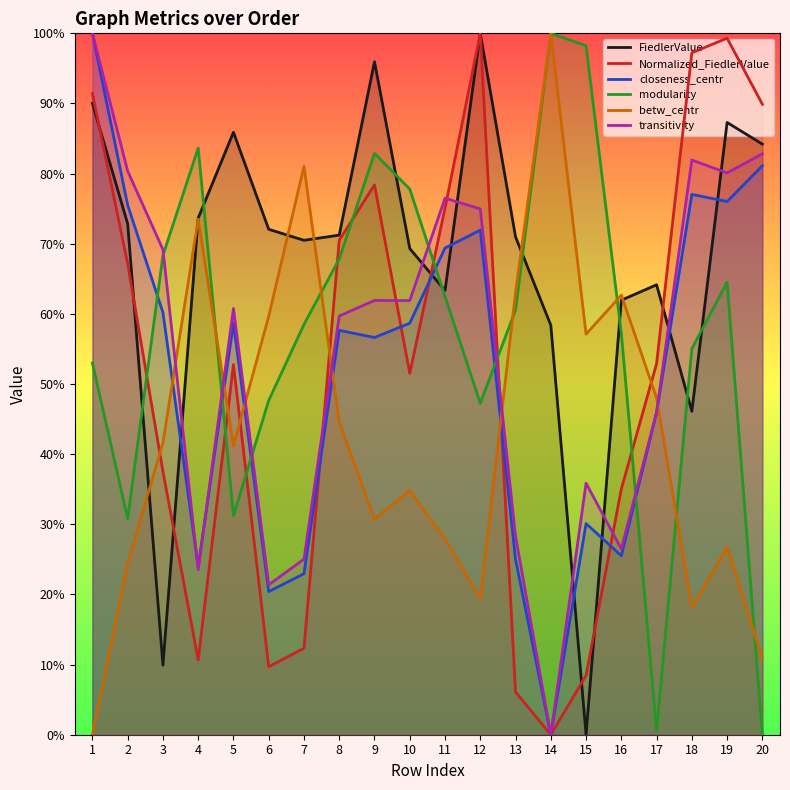

What is the value of the closeness_centr point at the 1st from the left?

1.0